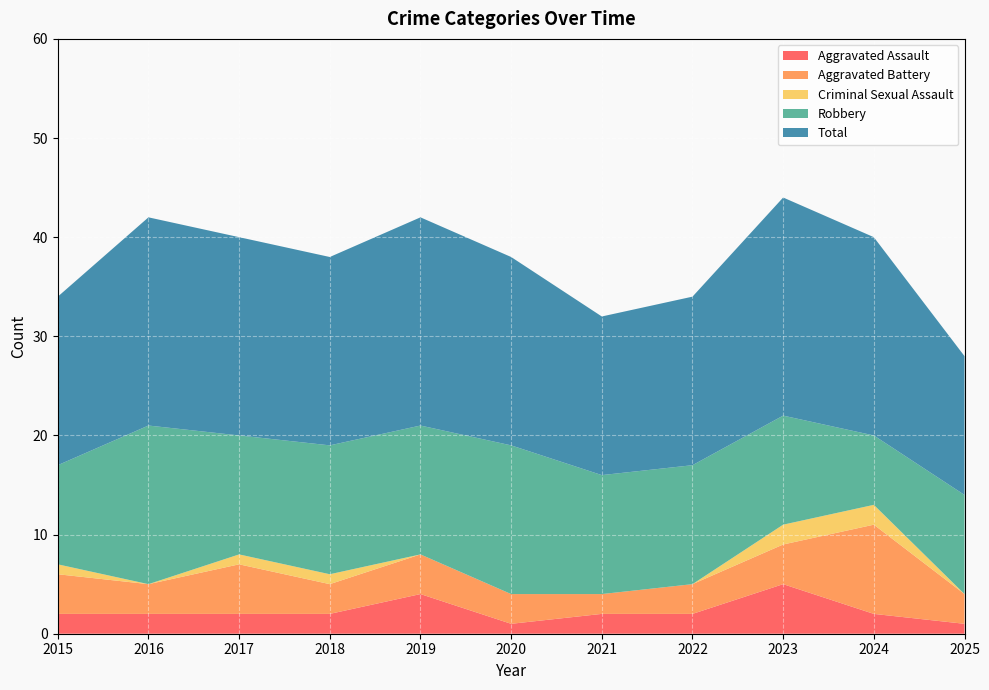

Reading left to right, list all the values displayed in this chart.

Aggravated Assault: 2	2	2	2	4	1	2	2	5	2	1
Aggravated Battery: 4	3	5	3	4	3	2	3	4	9	3
Criminal Sexual Assault: 1	0	1	1	0	0	0	0	2	2	0
Robbery: 10	16	12	13	13	15	12	12	11	7	10
Total: 17	21	20	19	21	19	16	17	22	20	14